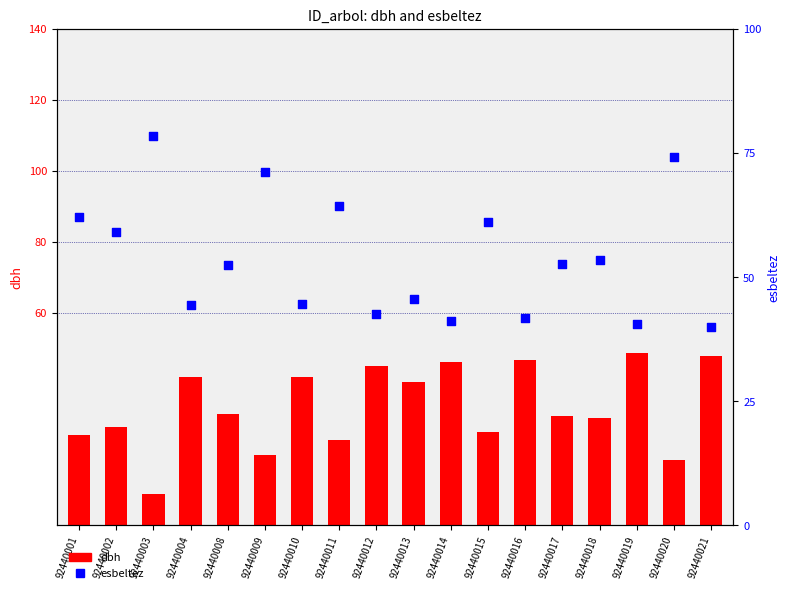

At how many categories does at least one series exceed 14?

18